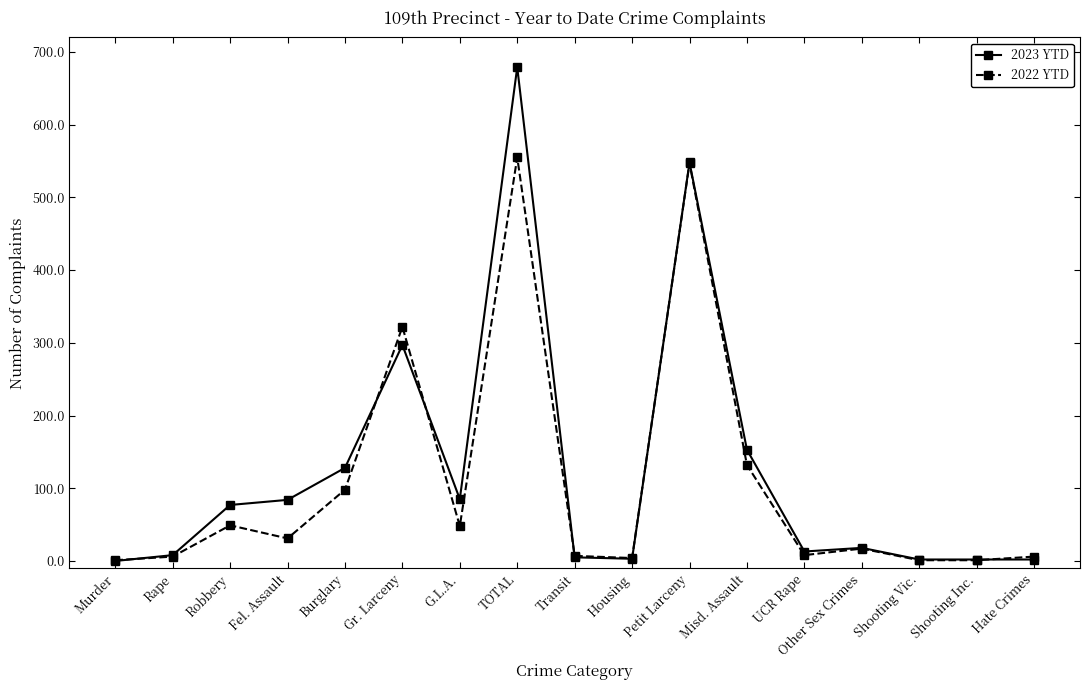

The 2022 YTD series shows 7 at Transit. True or false?

True